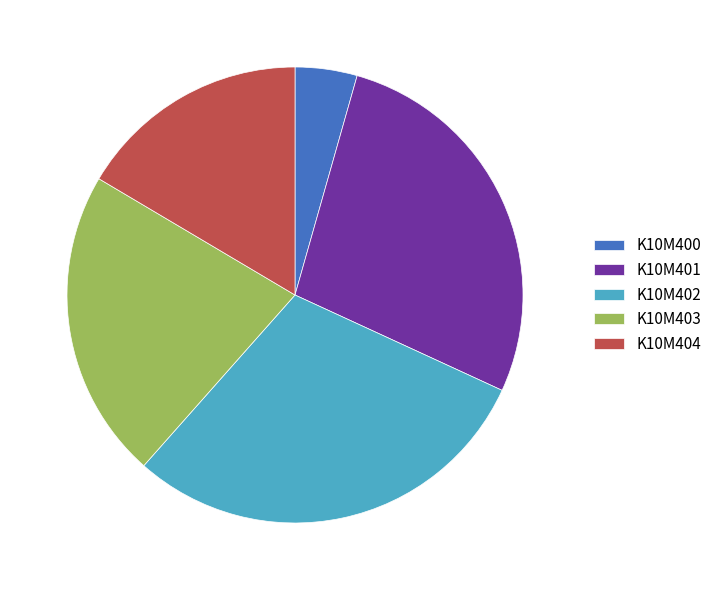

Which category has the biggest portion of the pie?

K10M402